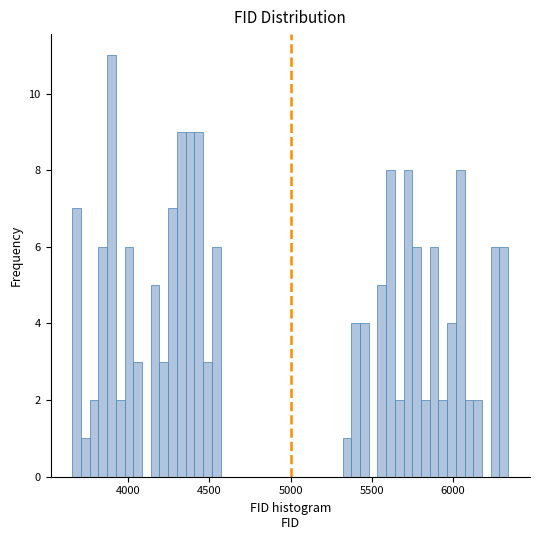

Around what value on the x-axis is the tallest bar? Give the approximate position of its centre, as read against the axis.

3900